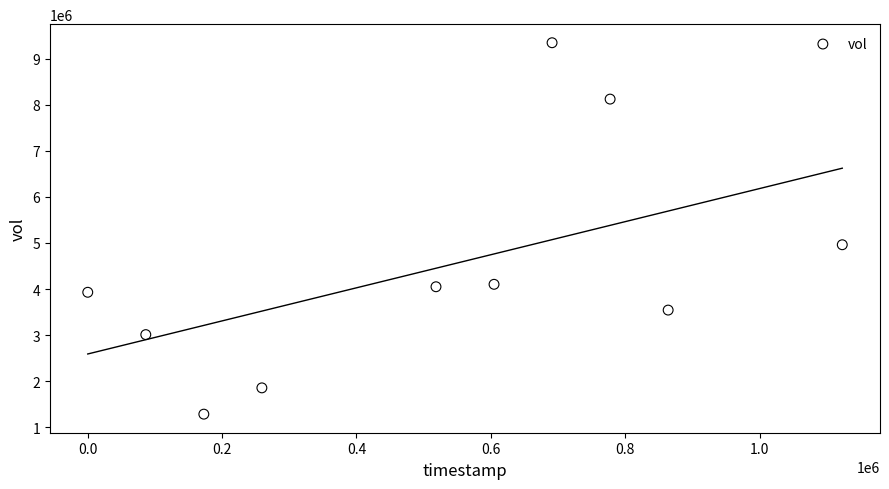

What is the range of Y values (max minus min)?

8060300